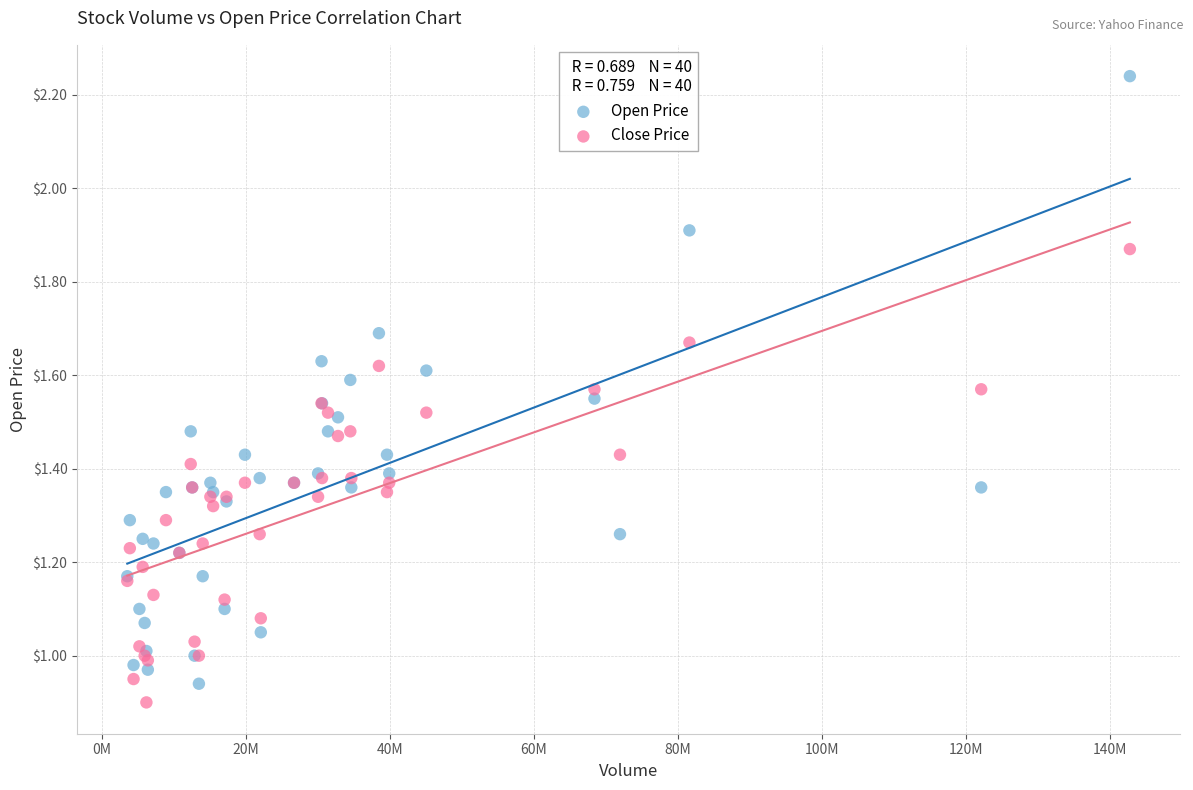

What are all the series names shown in the legend?

Open Price, Close Price